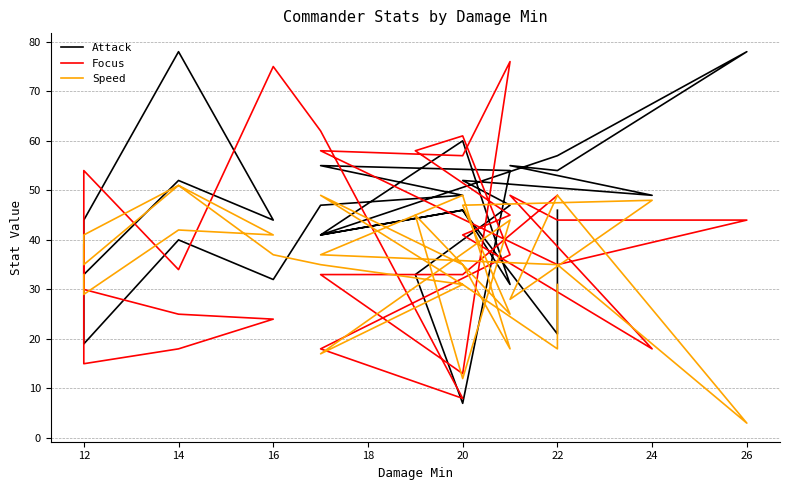

Rank the series by their average value, from lowest to highest.

Speed, Focus, Attack